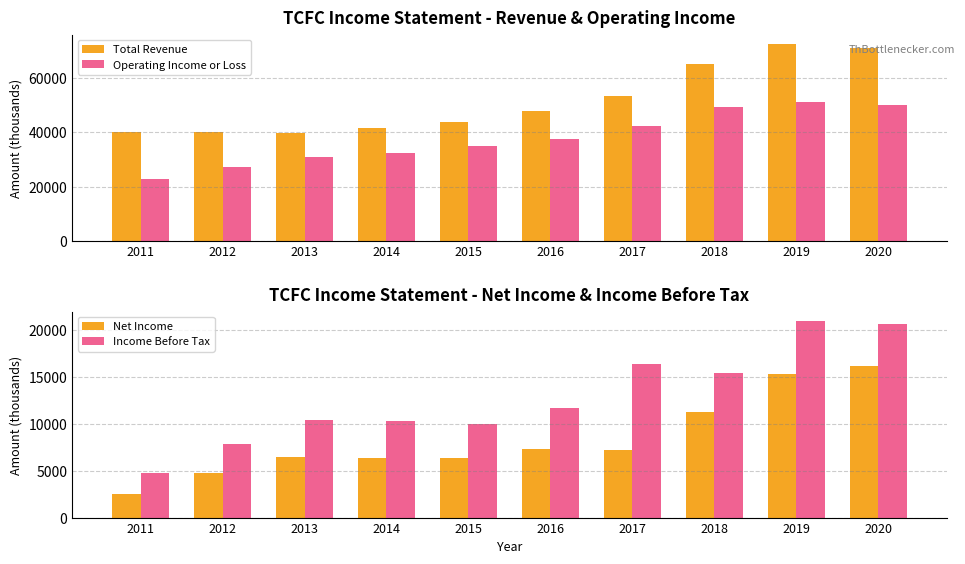

Which series has the widest spread of values?

Total Revenue